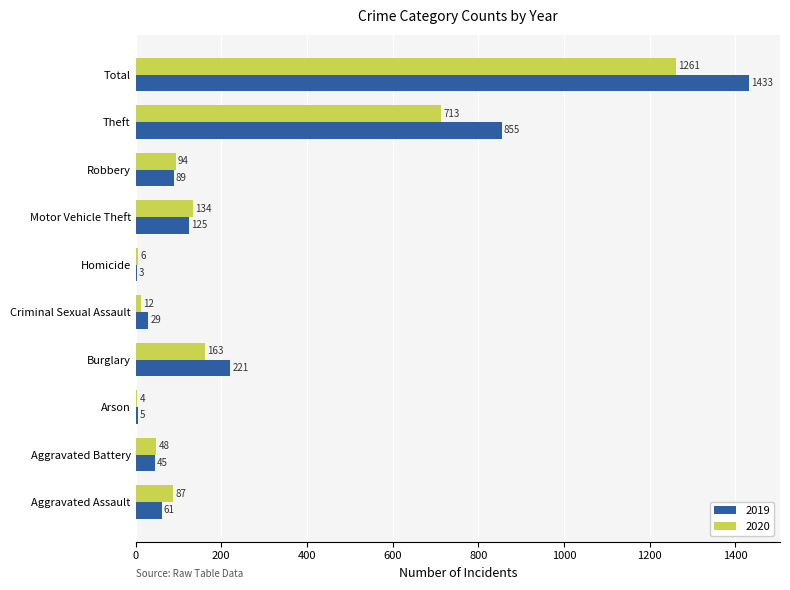

Between Aggravated Assault and Aggravated Battery, which series saw the biggest shift?

2020